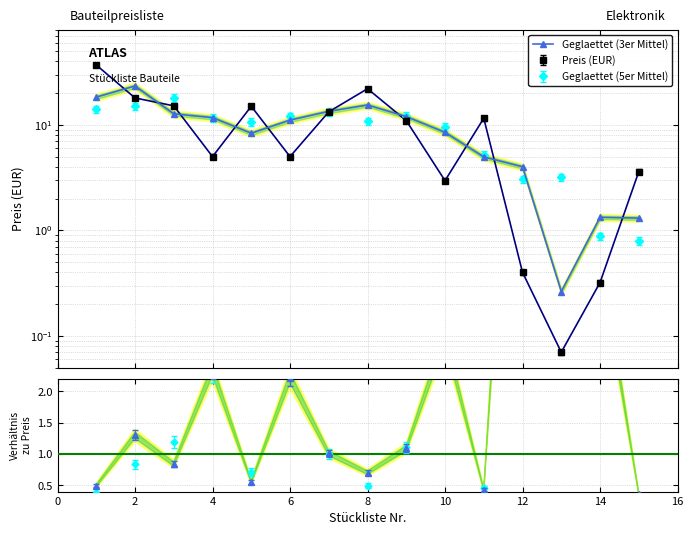

Where is the first local maximum?

2